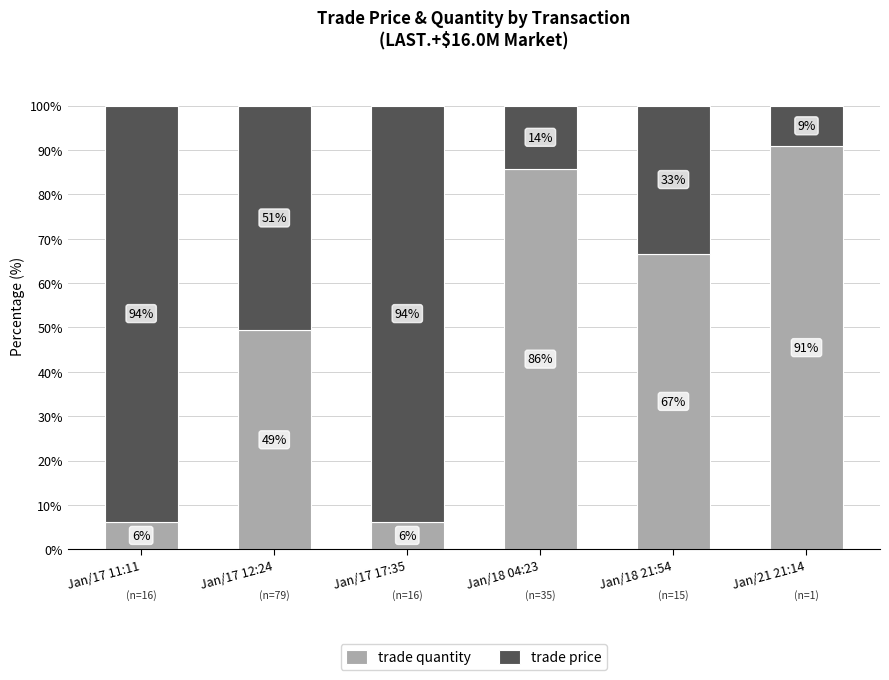

What are all the series names shown in the legend?

trade quantity, trade price